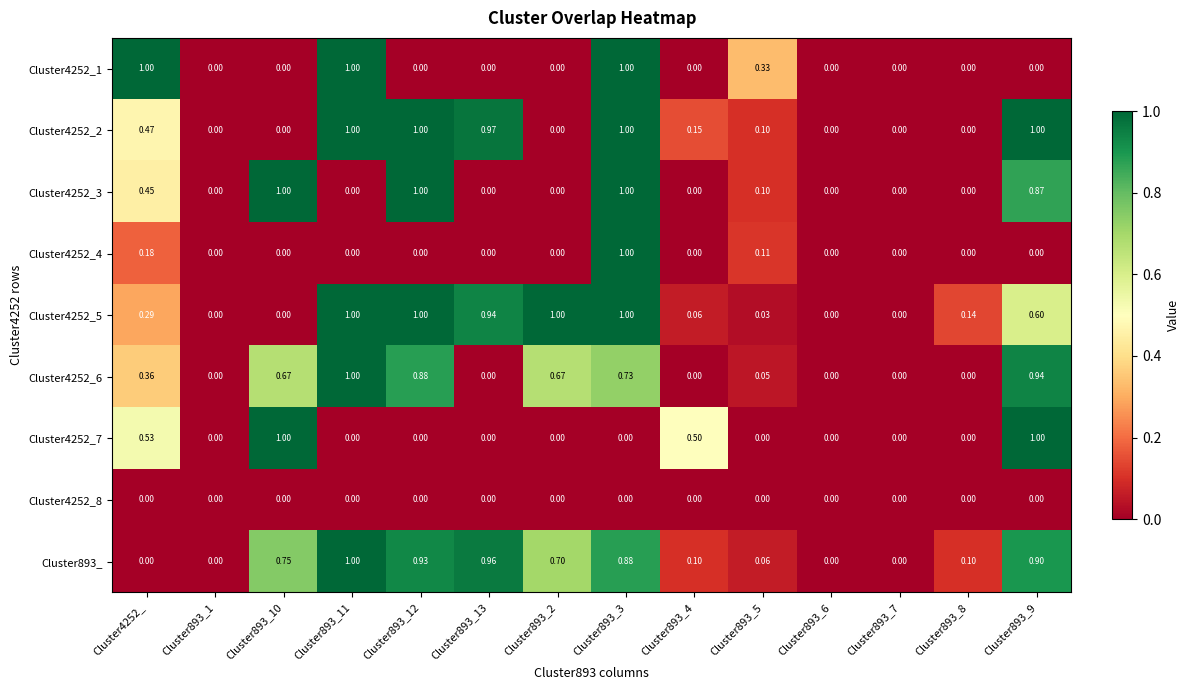

Which series has the largest total across all categories?

Cluster893_